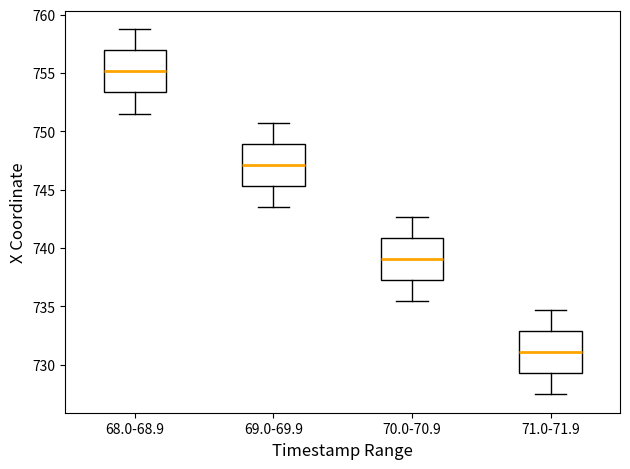

Where does the median line of the box for 70.0-70.9 sit on the y-axis? The values are not printed on the chart, so give them approximately, as read against the axis.

739.0